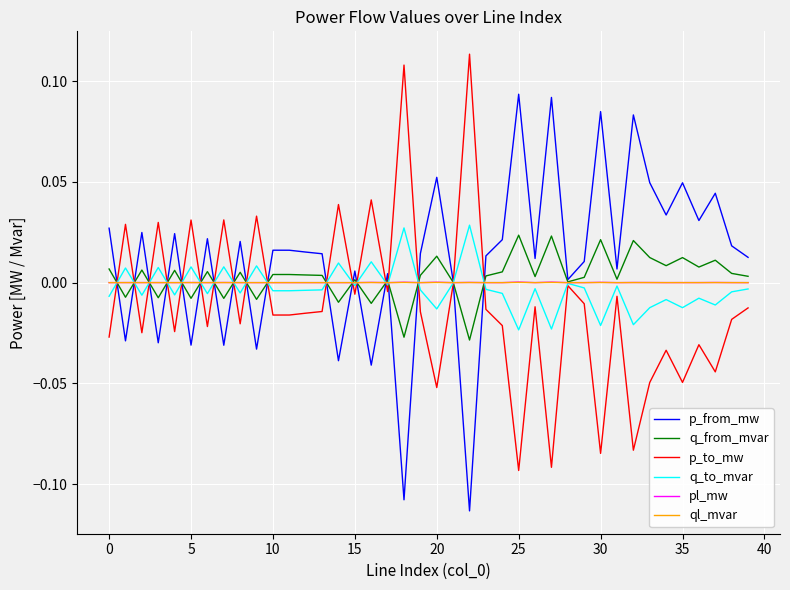

Does the chart display data point markers on the line(s)?

No